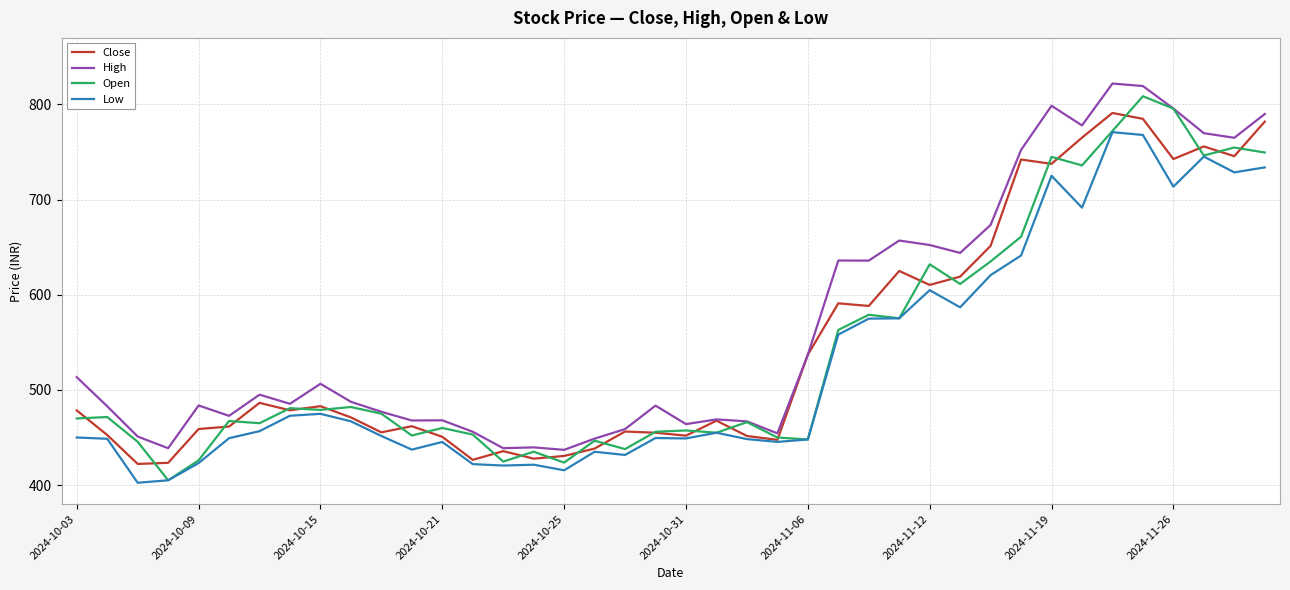

Which series has the largest total across all categories?

High